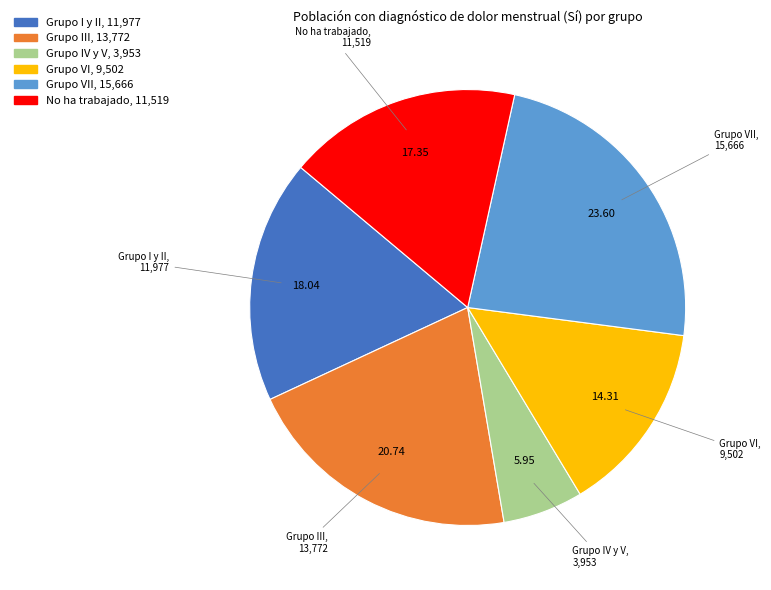

Is there a majority slice in this chart?

No